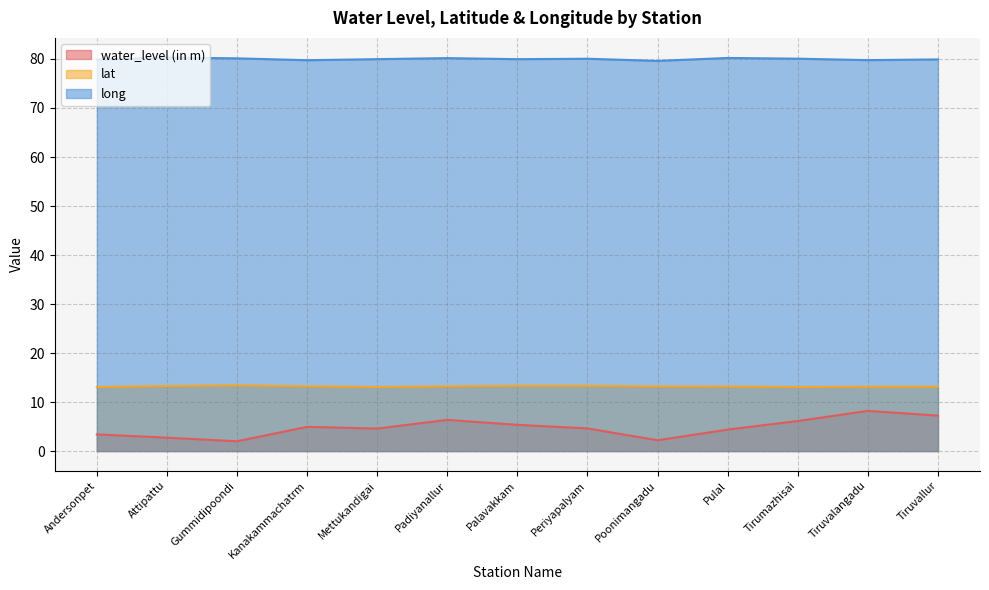

What is the maximum value for water_level (in m)?

8.2